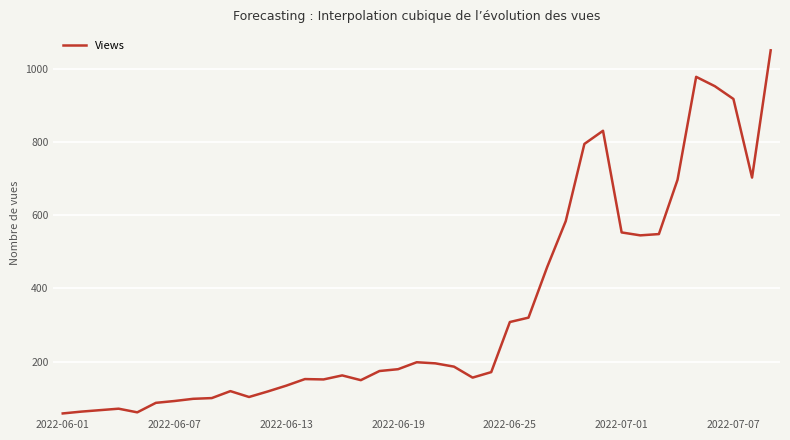

What is the maximum value shown in the chart?

1051.0